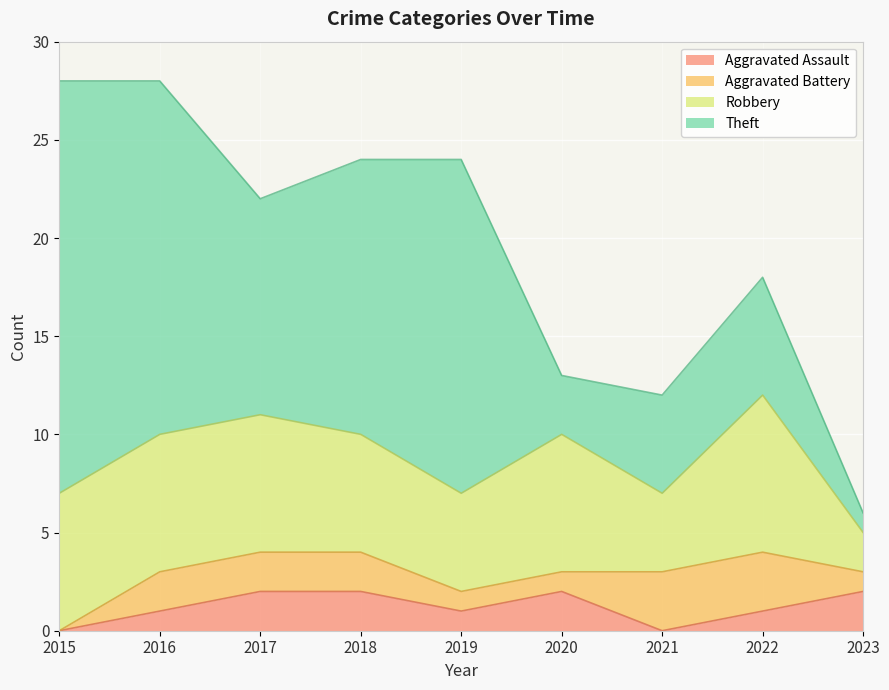

At 2019, list the series in order from smallest to largest.

Aggravated Assault, Aggravated Battery, Robbery, Theft